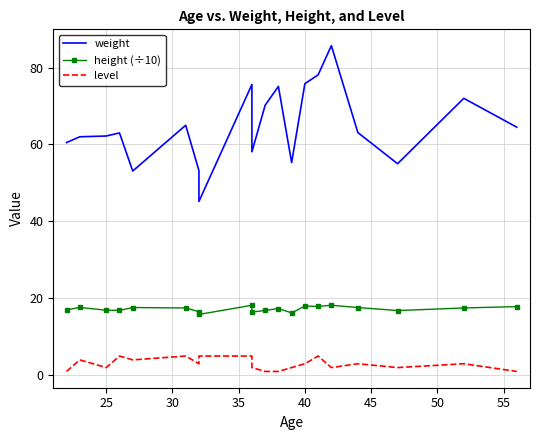

Which series has the largest total across all categories?

weight